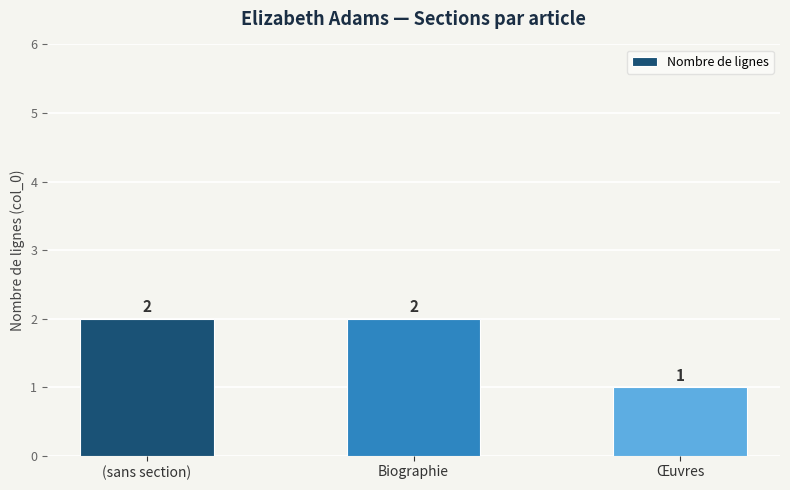

How many data points are less than 2?

1